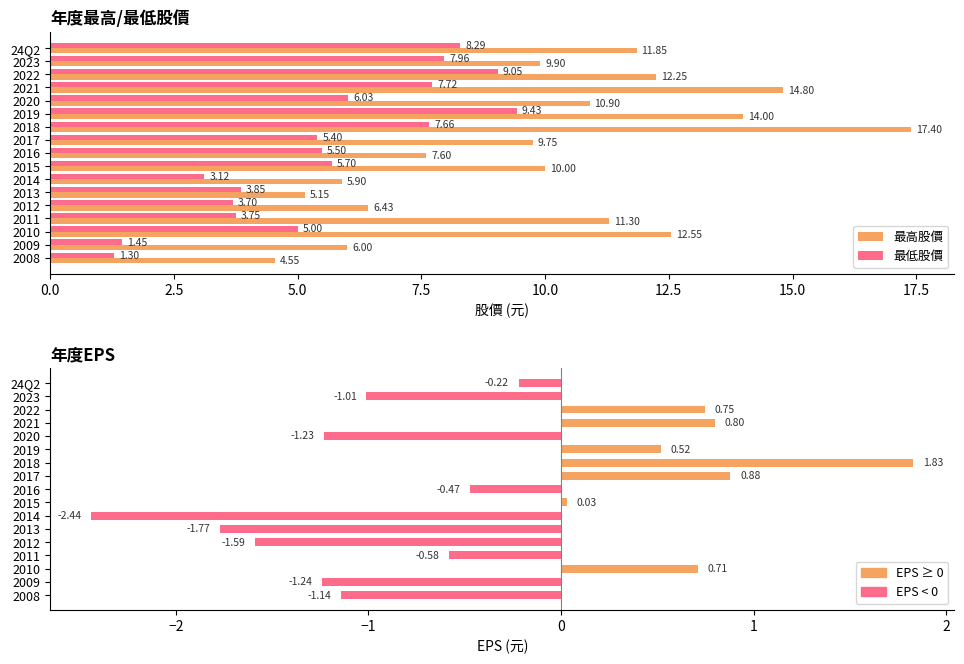

How many groups of bars are there?

17